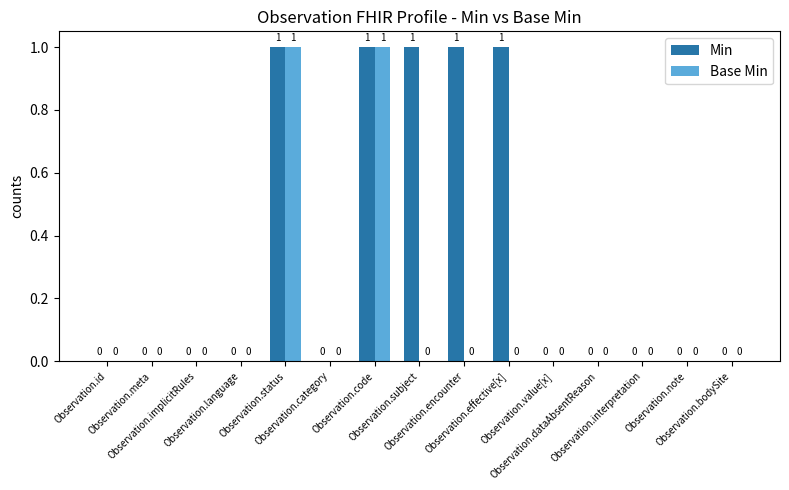

What is the sum of all Min values?

5